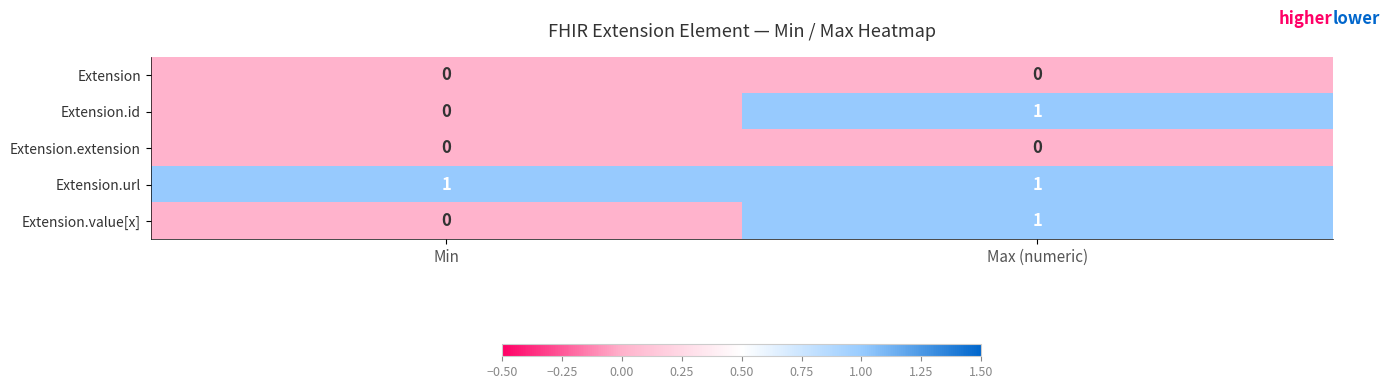

Where is Extension.id nearest to the value 0?

Min